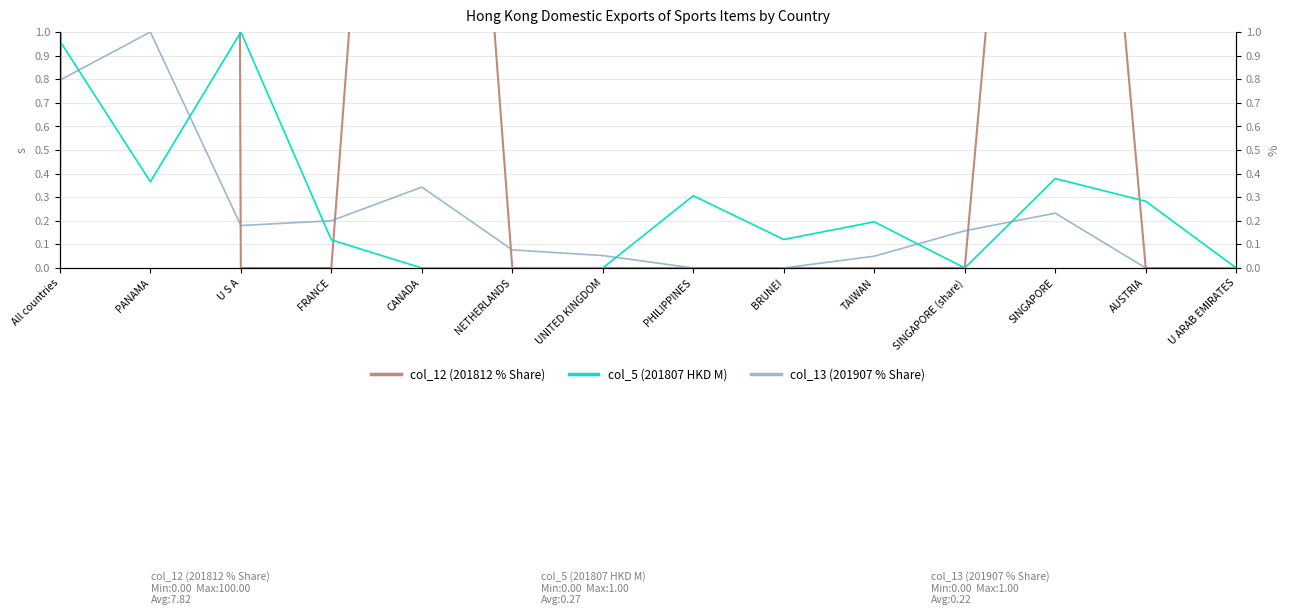

Reading left to right, what are all the values shown in this chart?

col_12 (201812 % Share): All countries=0.0	PANAMA=100.0	U S A=0.0	FRANCE=0.0	CANADA=5.1	NETHERLANDS=0.0	UNITED KINGDOM=0.0	PHILIPPINES=0.0	BRUNEI=0.0	TAIWAN=0.0	SINGAPORE (share)=0.0	SINGAPORE=4.3	AUSTRIA=0.0	U ARAB EMIRATES=0.0
col_5 (201807 HKD M): All countries=1.0	PANAMA=0.4	U S A=1.0	FRANCE=0.1	CANADA=0.0	NETHERLANDS=0.0	UNITED KINGDOM=0.0	PHILIPPINES=0.3	BRUNEI=0.1	TAIWAN=0.2	SINGAPORE (share)=0.0	SINGAPORE=0.4	AUSTRIA=0.3	U ARAB EMIRATES=0.0
col_13 (201907 % Share): All countries=0.8	PANAMA=1.0	U S A=0.2	FRANCE=0.2	CANADA=0.3	NETHERLANDS=0.1	UNITED KINGDOM=0.1	PHILIPPINES=0.0	BRUNEI=0.0	TAIWAN=0.1	SINGAPORE (share)=0.2	SINGAPORE=0.2	AUSTRIA=0.0	U ARAB EMIRATES=0.0